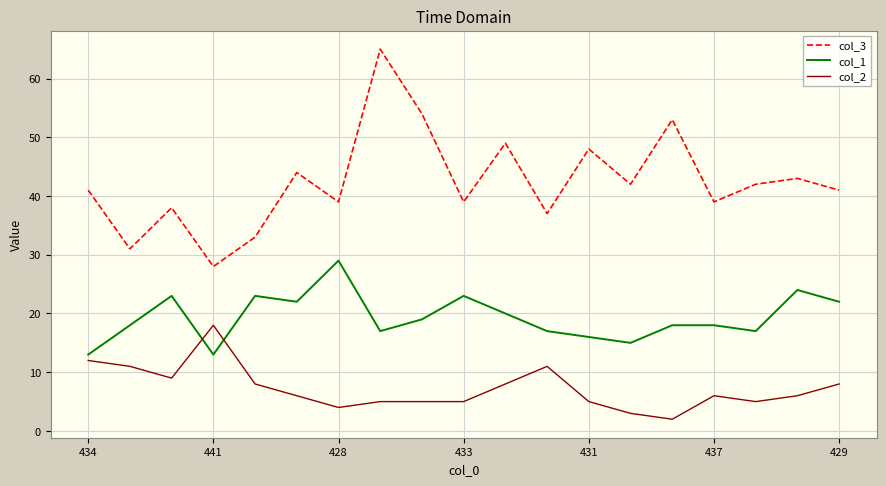

List the series in order of their peak value, highest first.

col_3, col_1, col_2